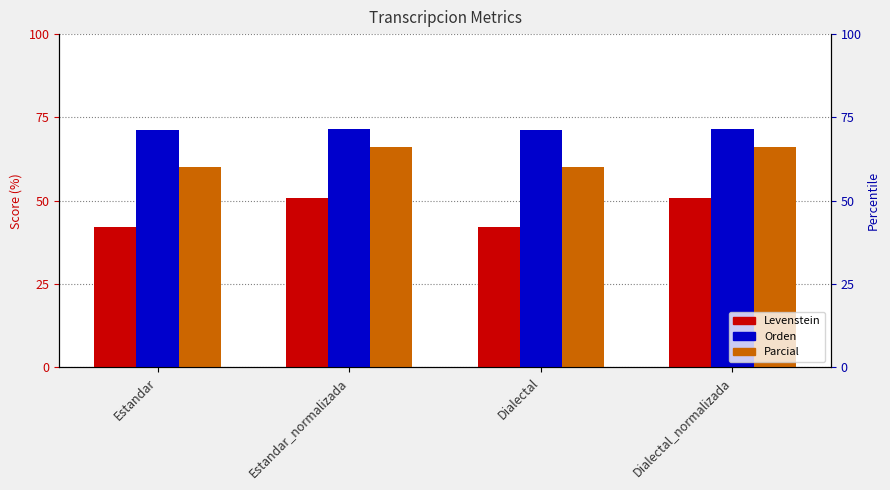

What is the difference between the highest and lowest values at Estandar?

29.2